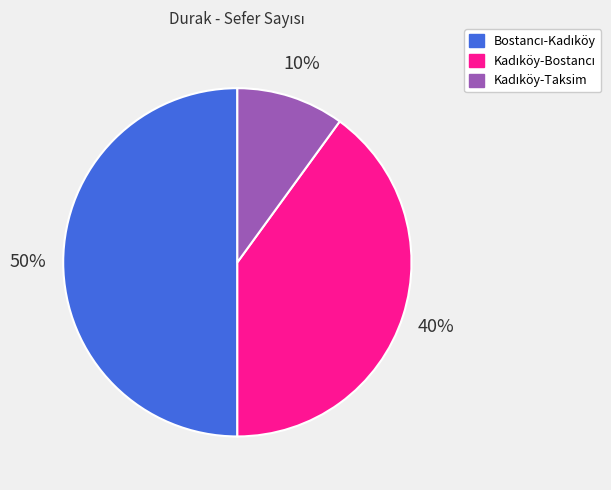

To the nearest percent, what is the difference between the largest and smallest slice percentages?

40%